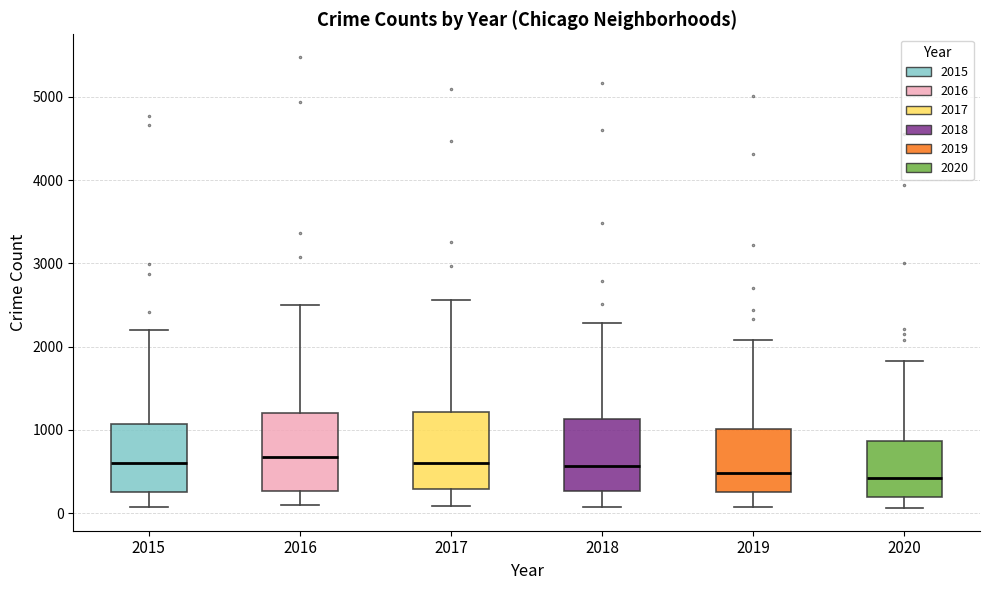

Where is the upper edge of the box at x = 2018 on the y-axis? The values are not printed on the chart, so give them approximately, as read against the axis.

1100